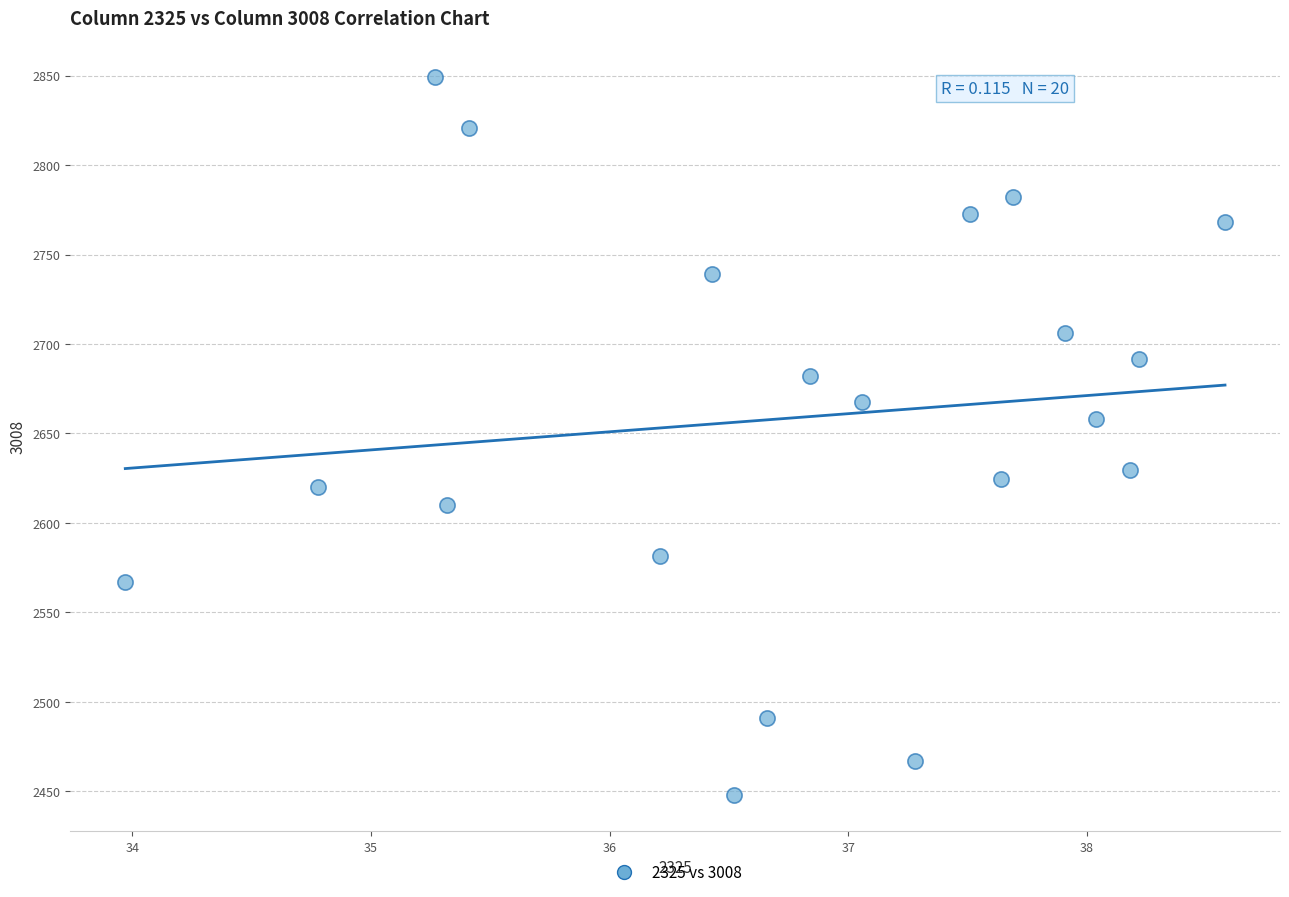

What is the range of X values (max minus min)?

4.6